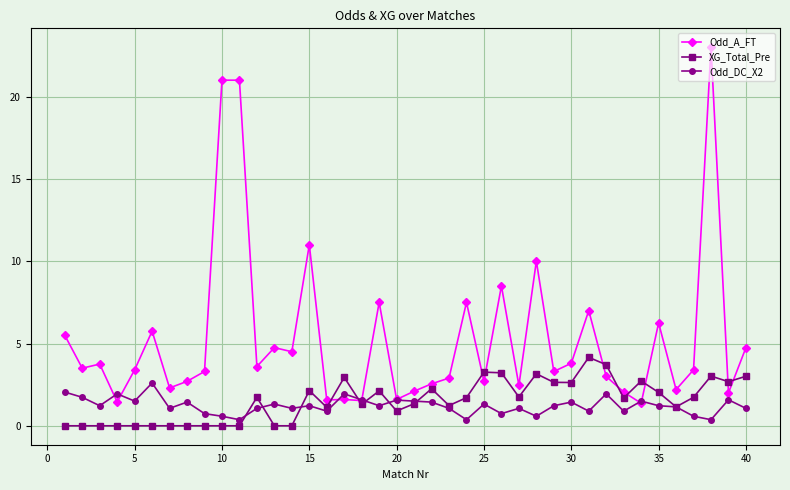

Which series has the largest total across all categories?

Odd_A_FT